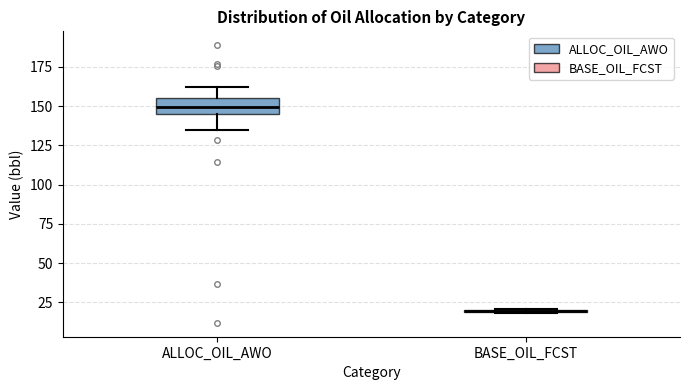

Where does the upper whisker of the box for ALLOC_OIL_AWO end on the y-axis? The values are not printed on the chart, so give them approximately, as read against the axis.

160